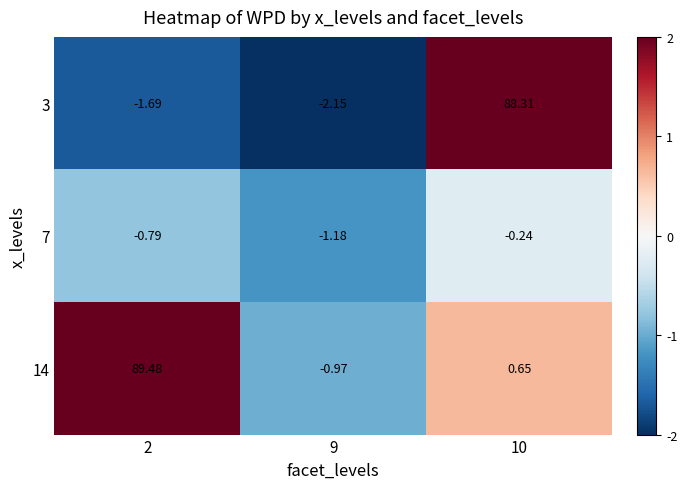

How many distinct data groups are displayed?

3